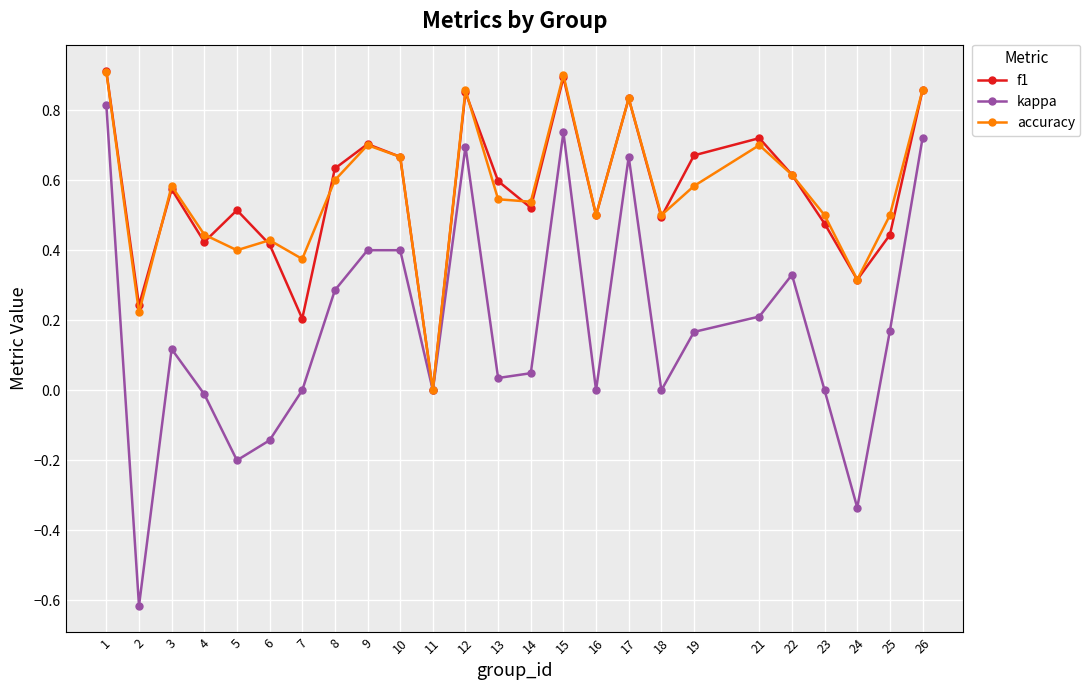

Between 7 and 10, which series saw the biggest shift?

f1